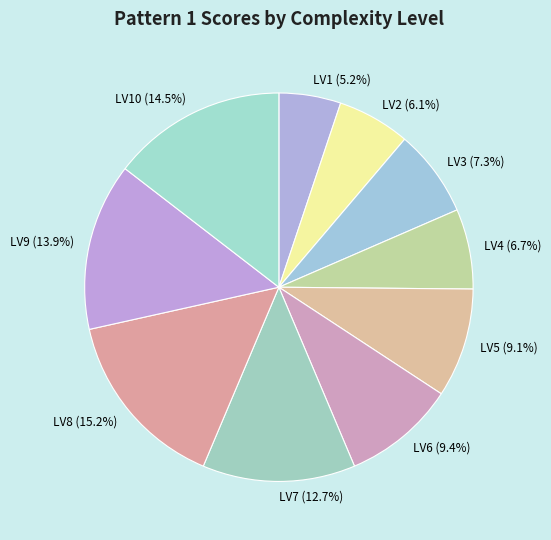

Do LV2 and LV9 together represent more than half of the pie?

No